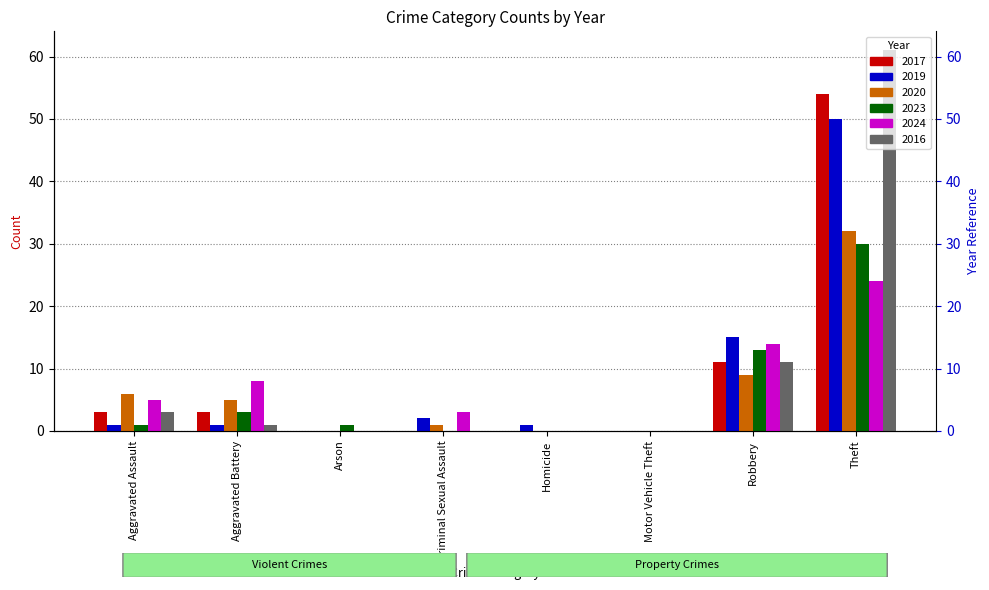

Where does the 2024 series first go above 5?

Aggravated Battery